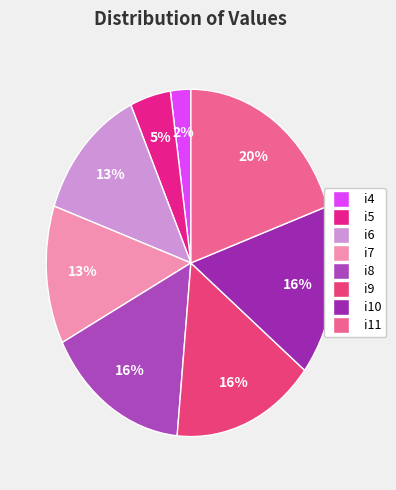

What is the change in value from i6 to i10?

+4